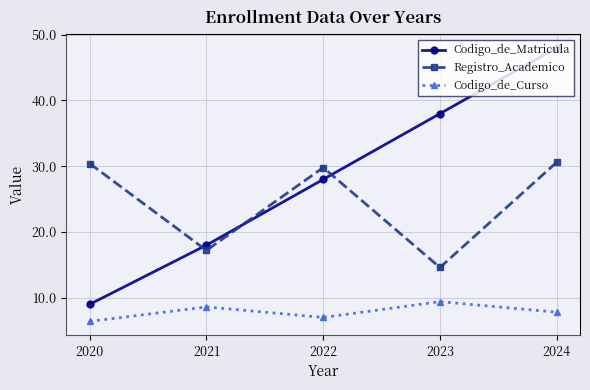

Between 2021 and 2023, which series saw the biggest shift?

Codigo_de_Matricula